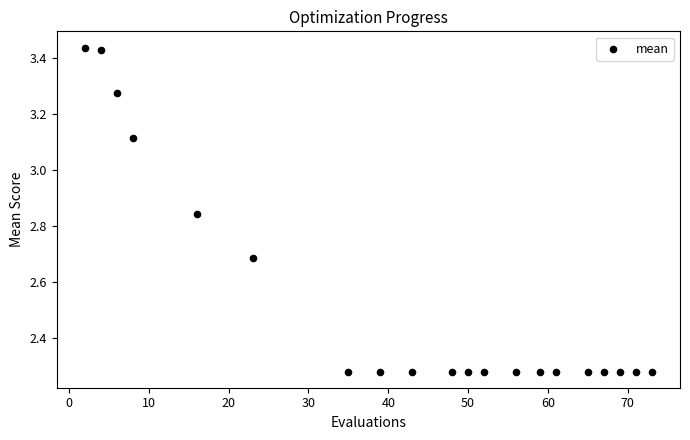

What is the range of X values (max minus min)?

71.0